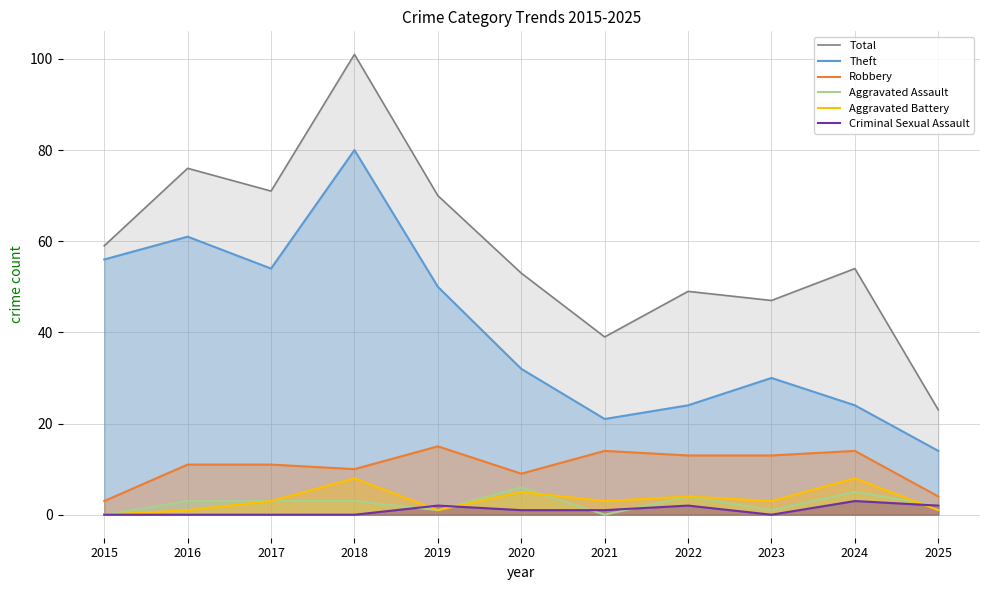

Reading right to left, extract all data points from this chart.

Total: 2025=23	2024=54	2023=47	2022=49	2021=39	2020=53	2019=70	2018=101	2017=71	2016=76	2015=59
Theft: 2025=14	2024=24	2023=30	2022=24	2021=21	2020=32	2019=50	2018=80	2017=54	2016=61	2015=56
Robbery: 2025=4	2024=14	2023=13	2022=13	2021=14	2020=9	2019=15	2018=10	2017=11	2016=11	2015=3
Aggravated Assault: 2025=2	2024=5	2023=1	2022=4	2021=0	2020=6	2019=1	2018=3	2017=3	2016=3	2015=0
Aggravated Battery: 2025=1	2024=8	2023=3	2022=4	2021=3	2020=5	2019=1	2018=8	2017=3	2016=1	2015=0
Criminal Sexual Assault: 2025=2	2024=3	2023=0	2022=2	2021=1	2020=1	2019=2	2018=0	2017=0	2016=0	2015=0